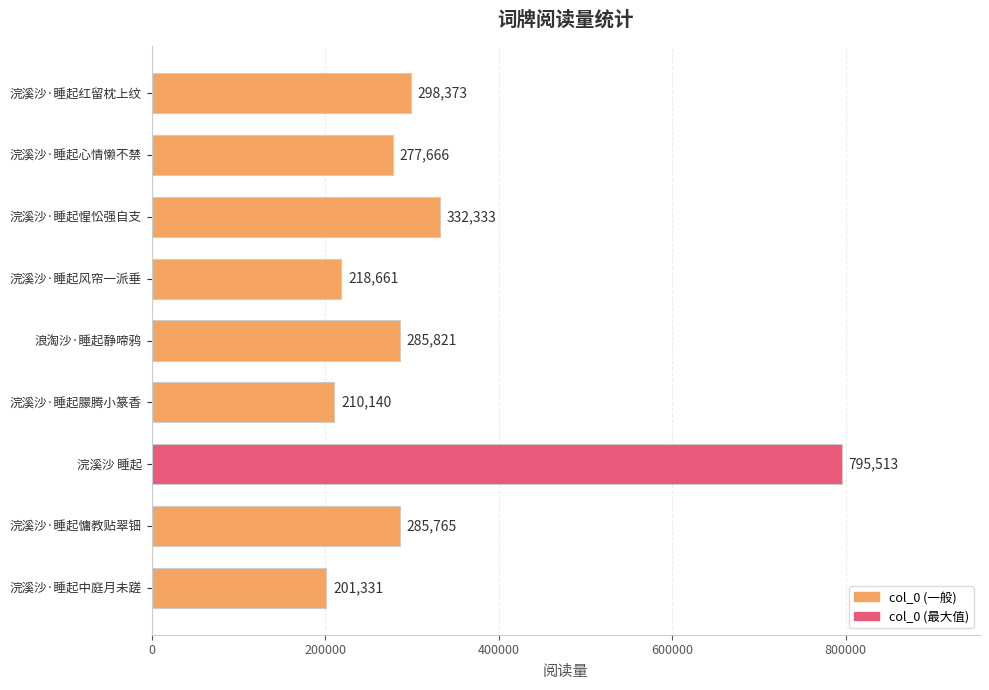

What is the label of the 4th bar from the top?

浣溪沙·睡起风帘一派垂